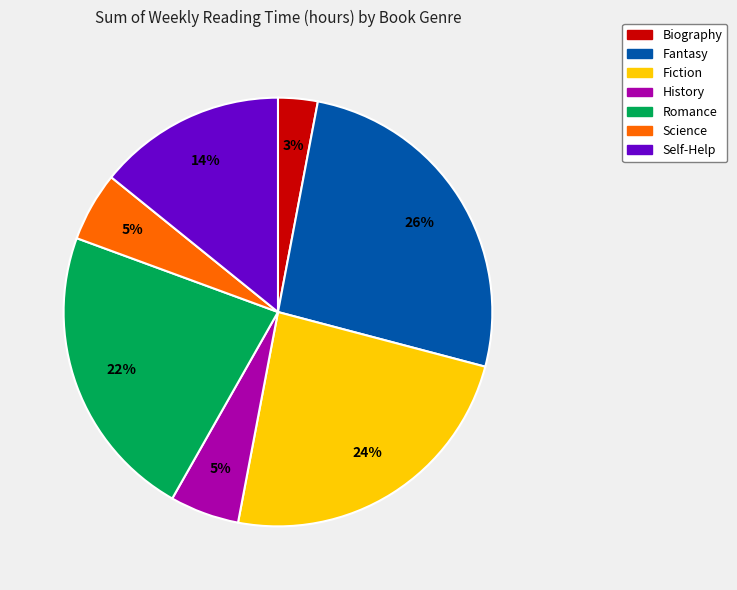

To the nearest percent, what is the difference between the largest and smallest slice percentages?

23%